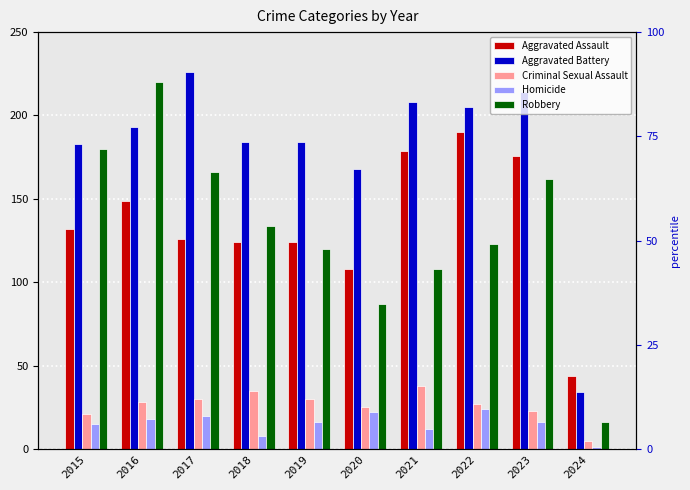

At how many categories does at least one series exceed 174?

8